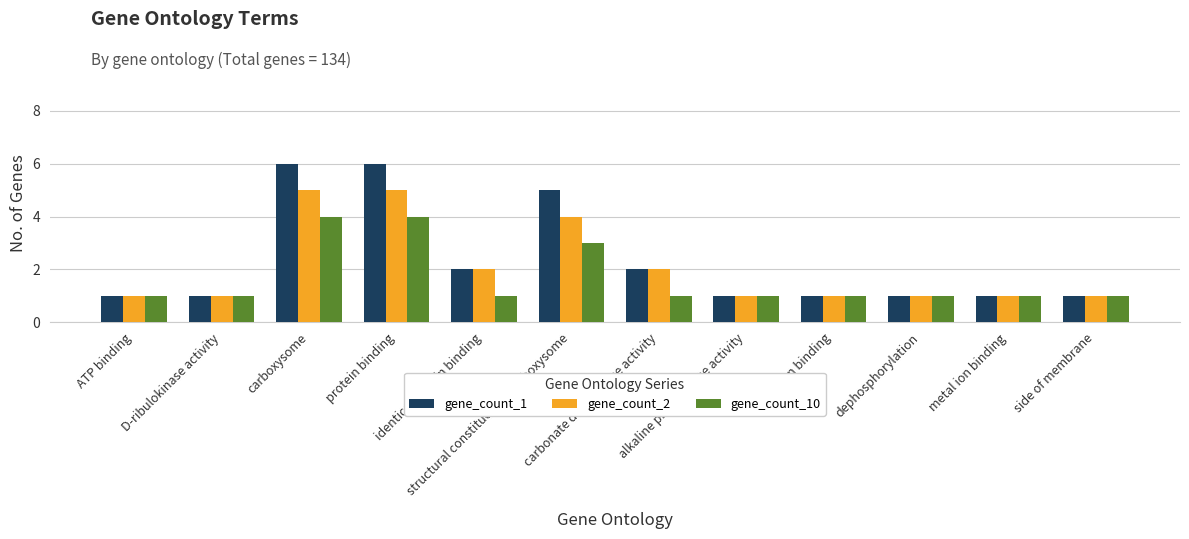

List the series in order of their peak value, highest first.

gene_count_1, gene_count_2, gene_count_10